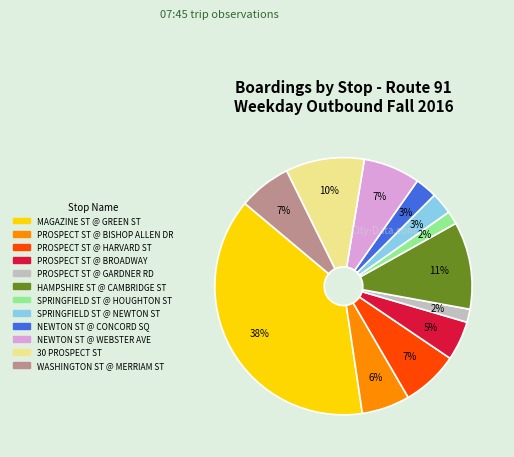

What is the largest slice in the pie chart?

MAGAZINE ST @ GREEN ST